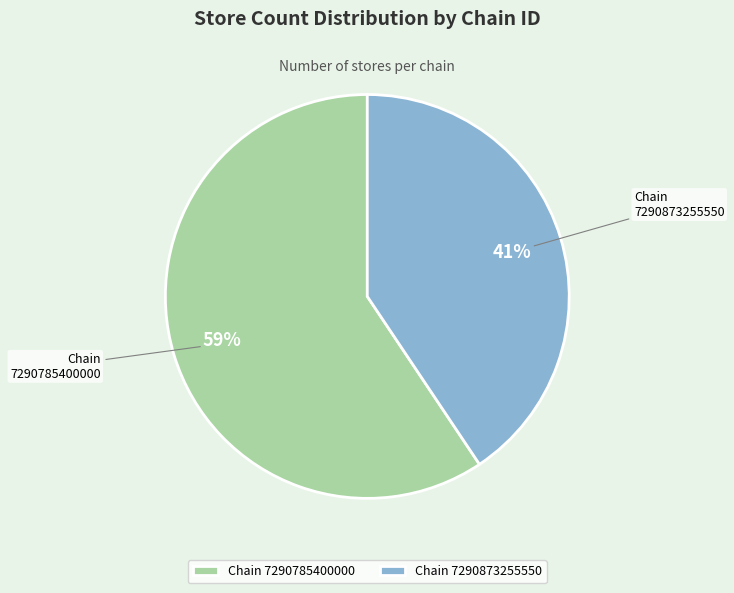

To the nearest percent, what is the average slice percentage?

50%